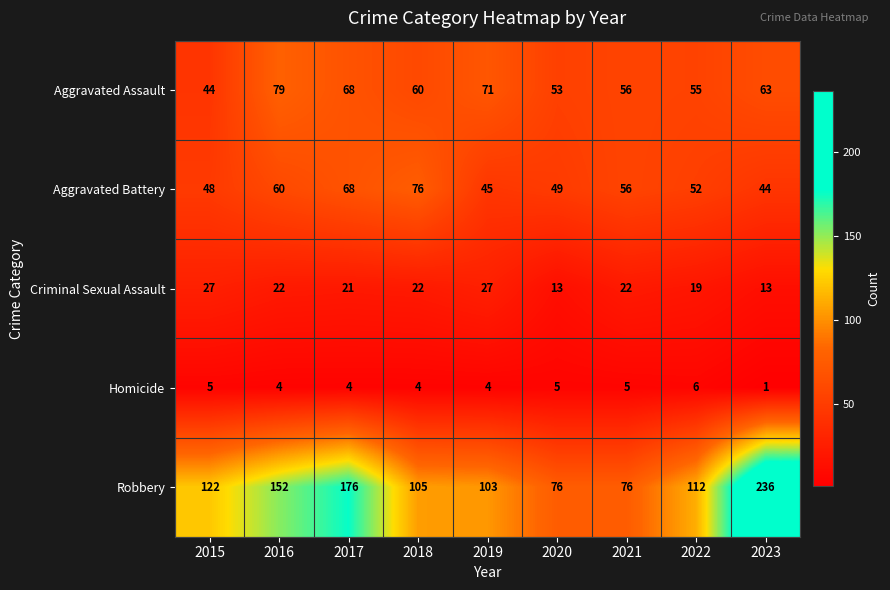

What is the difference between the maximum and minimum values in the Criminal Sexual Assault series?

14